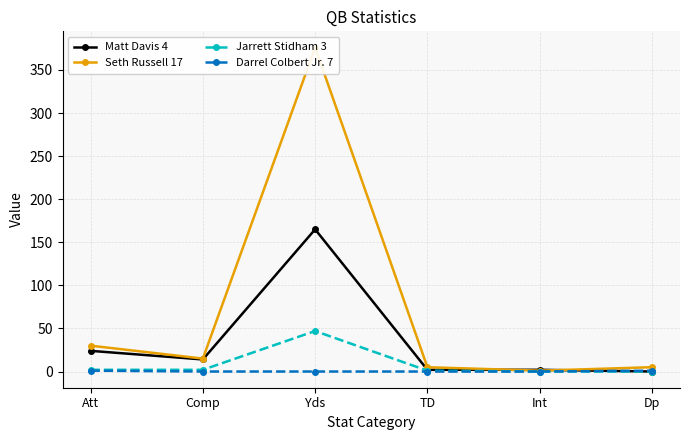

True or false: Matt Davis 4 and Jarrett Stidham 3 cross at least once.

False